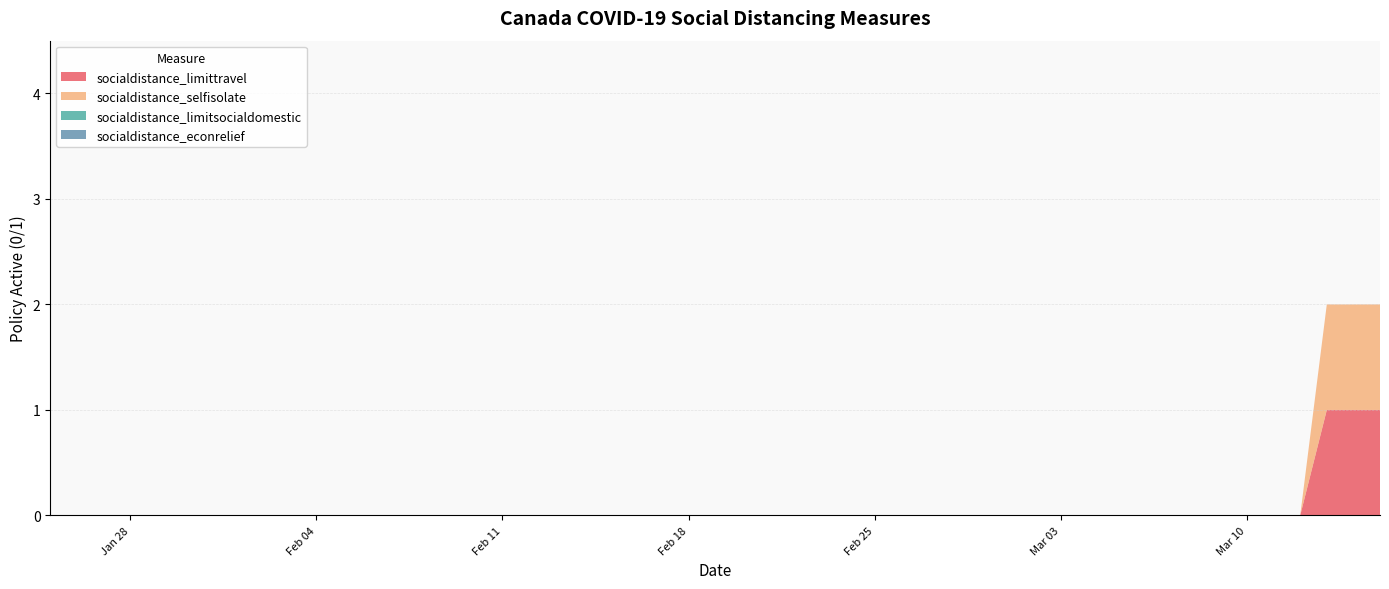

Reading left to right, extract all data points from this chart.

socialdistance_limittravel: 2020-01-25=0	2020-01-27=0	2020-01-28=0	2020-01-31=0	2020-02-01=0	2020-02-04=0	2020-02-06=0	2020-02-12=0	2020-02-13=0	2020-02-14=0	2020-02-15=0	2020-02-16=0	2020-02-17=0	2020-02-18=0	2020-02-19=0	2020-02-20=0	2020-02-21=0	2020-02-22=0	2020-02-23=0	2020-02-24=0	2020-02-25=0	2020-02-26=0	2020-02-27=0	2020-02-28=0	2020-02-29=0	2020-03-01=0	2020-03-02=0	2020-03-03=0	2020-03-04=0	2020-03-05=0	2020-03-06=0	2020-03-07=0	2020-03-08=0	2020-03-09=0	2020-03-10=0	2020-03-11=0	2020-03-12=0	2020-03-13=1	2020-03-14=1	2020-03-15=1
socialdistance_selfisolate: 2020-01-25=0	2020-01-27=0	2020-01-28=0	2020-01-31=0	2020-02-01=0	2020-02-04=0	2020-02-06=0	2020-02-12=0	2020-02-13=0	2020-02-14=0	2020-02-15=0	2020-02-16=0	2020-02-17=0	2020-02-18=0	2020-02-19=0	2020-02-20=0	2020-02-21=0	2020-02-22=0	2020-02-23=0	2020-02-24=0	2020-02-25=0	2020-02-26=0	2020-02-27=0	2020-02-28=0	2020-02-29=0	2020-03-01=0	2020-03-02=0	2020-03-03=0	2020-03-04=0	2020-03-05=0	2020-03-06=0	2020-03-07=0	2020-03-08=0	2020-03-09=0	2020-03-10=0	2020-03-11=0	2020-03-12=0	2020-03-13=1	2020-03-14=1	2020-03-15=1
socialdistance_limitsocialdomestic: 2020-01-25=0	2020-01-27=0	2020-01-28=0	2020-01-31=0	2020-02-01=0	2020-02-04=0	2020-02-06=0	2020-02-12=0	2020-02-13=0	2020-02-14=0	2020-02-15=0	2020-02-16=0	2020-02-17=0	2020-02-18=0	2020-02-19=0	2020-02-20=0	2020-02-21=0	2020-02-22=0	2020-02-23=0	2020-02-24=0	2020-02-25=0	2020-02-26=0	2020-02-27=0	2020-02-28=0	2020-02-29=0	2020-03-01=0	2020-03-02=0	2020-03-03=0	2020-03-04=0	2020-03-05=0	2020-03-06=0	2020-03-07=0	2020-03-08=0	2020-03-09=0	2020-03-10=0	2020-03-11=0	2020-03-12=0	2020-03-13=0	2020-03-14=0	2020-03-15=0
socialdistance_econrelief: 2020-01-25=0	2020-01-27=0	2020-01-28=0	2020-01-31=0	2020-02-01=0	2020-02-04=0	2020-02-06=0	2020-02-12=0	2020-02-13=0	2020-02-14=0	2020-02-15=0	2020-02-16=0	2020-02-17=0	2020-02-18=0	2020-02-19=0	2020-02-20=0	2020-02-21=0	2020-02-22=0	2020-02-23=0	2020-02-24=0	2020-02-25=0	2020-02-26=0	2020-02-27=0	2020-02-28=0	2020-02-29=0	2020-03-01=0	2020-03-02=0	2020-03-03=0	2020-03-04=0	2020-03-05=0	2020-03-06=0	2020-03-07=0	2020-03-08=0	2020-03-09=0	2020-03-10=0	2020-03-11=0	2020-03-12=0	2020-03-13=0	2020-03-14=0	2020-03-15=0